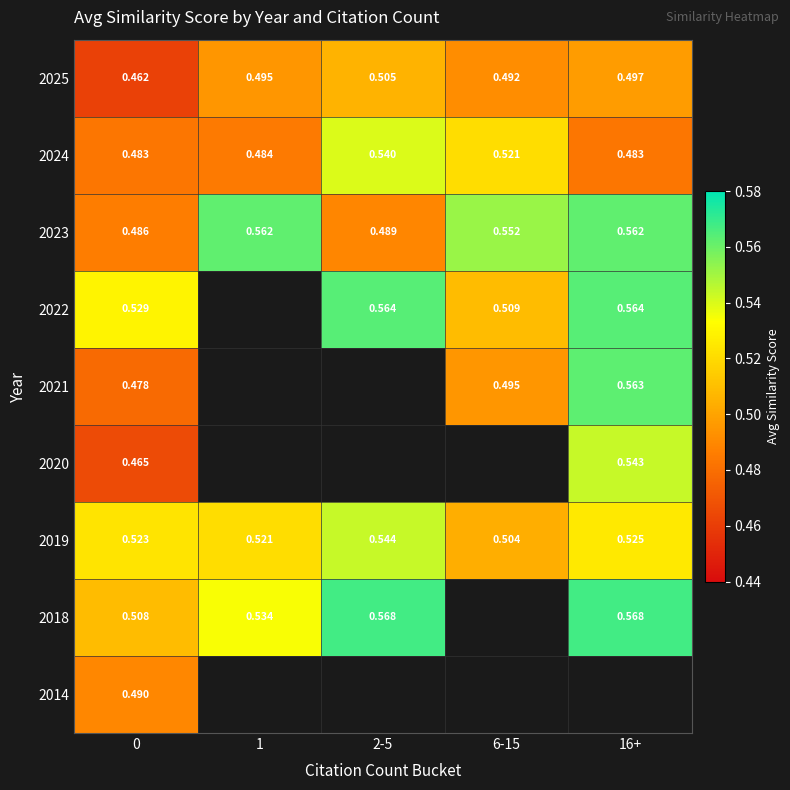

Count the number of categories in the chart.

5